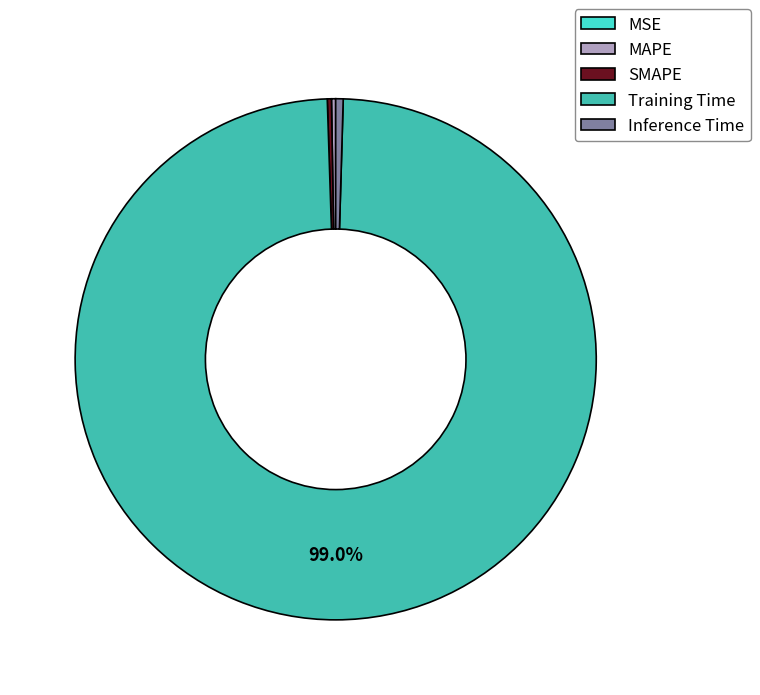

What is the largest slice in the pie chart?

Training Time